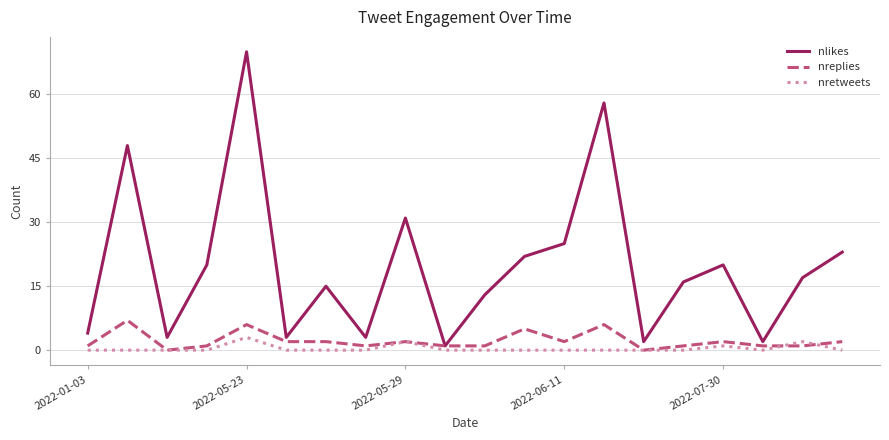

Which series has the largest range (max minus min)?

nlikes